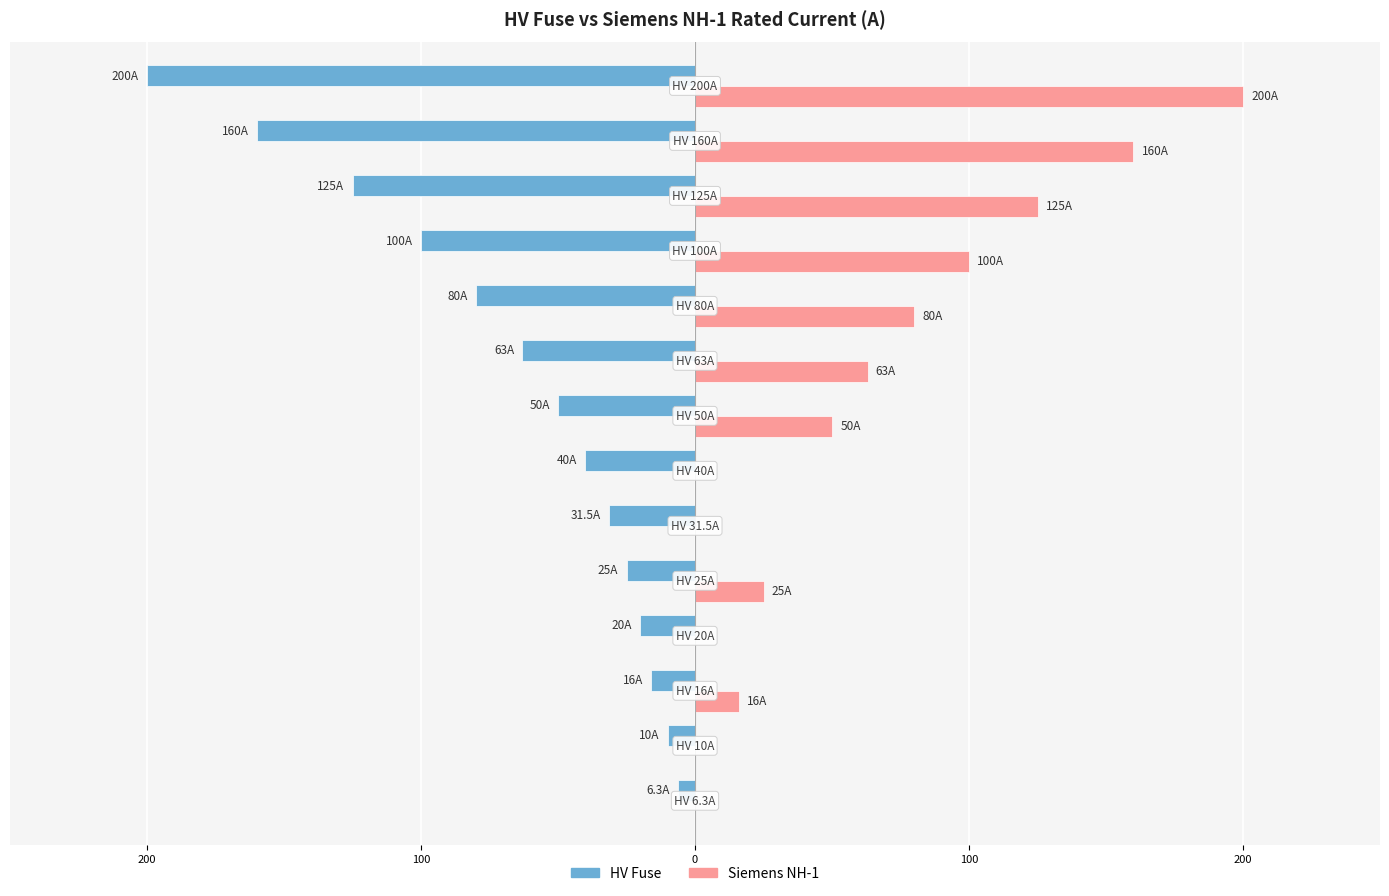

What are all the series names shown in the legend?

HV Fuse, Siemens NH-1